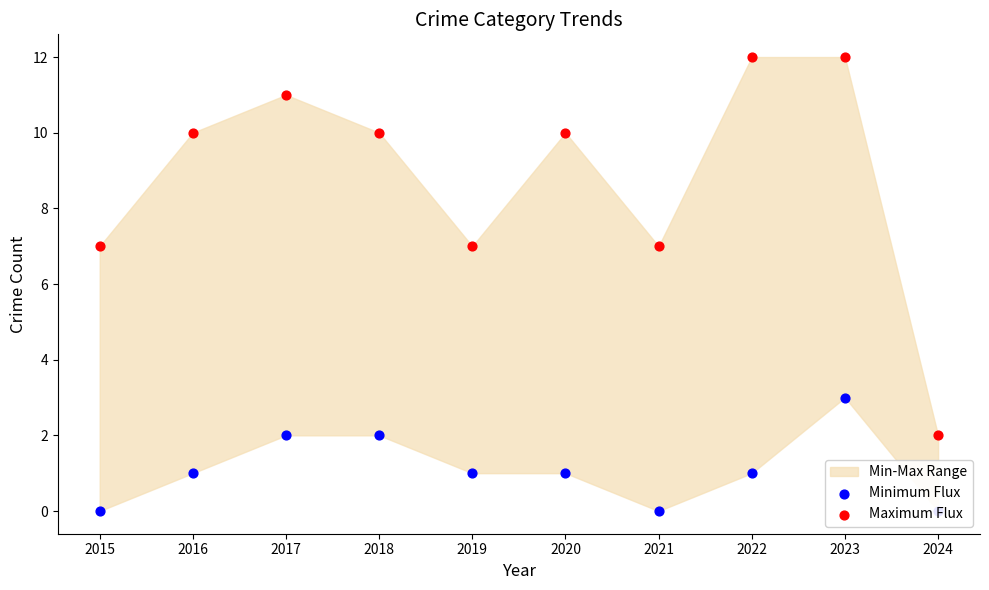

At which category is the sum across all series the highest?

2023